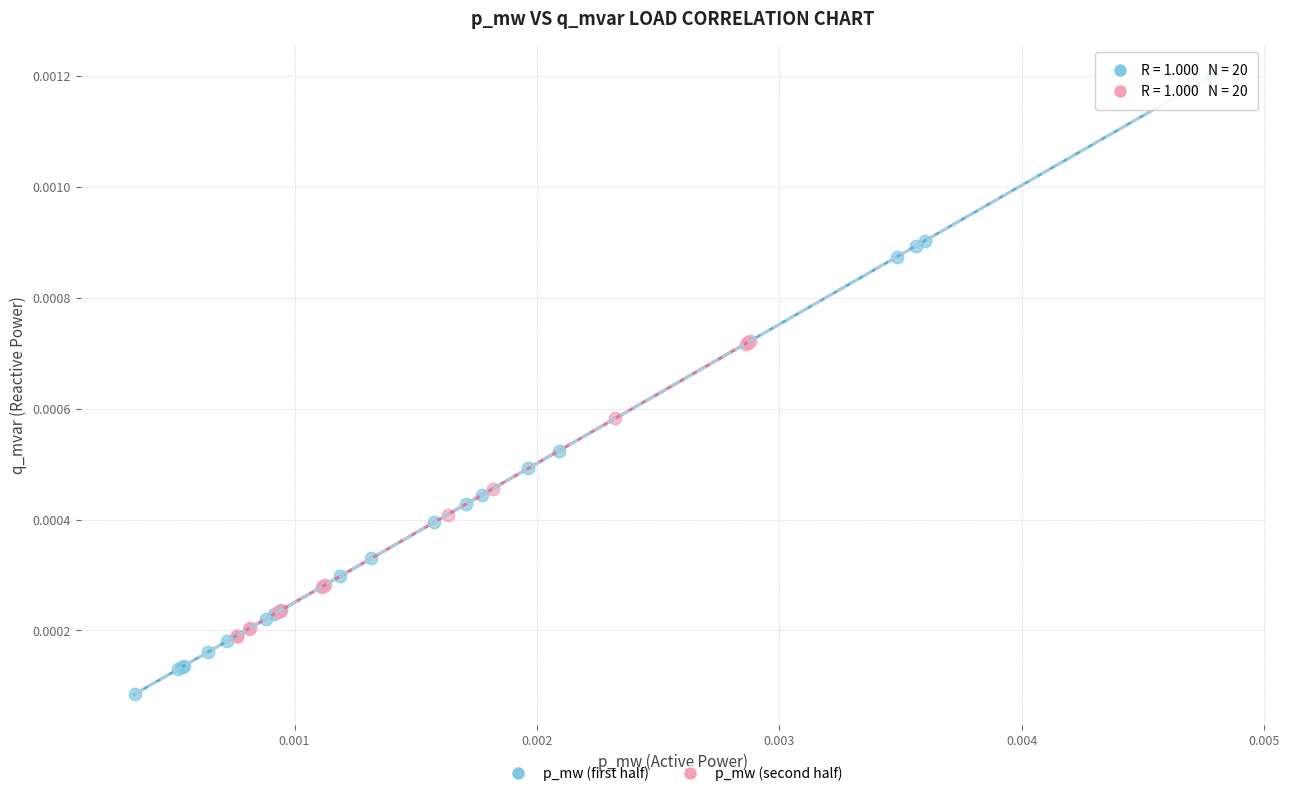

Which series reaches the maximum Y coordinate?

p_mw (first half)